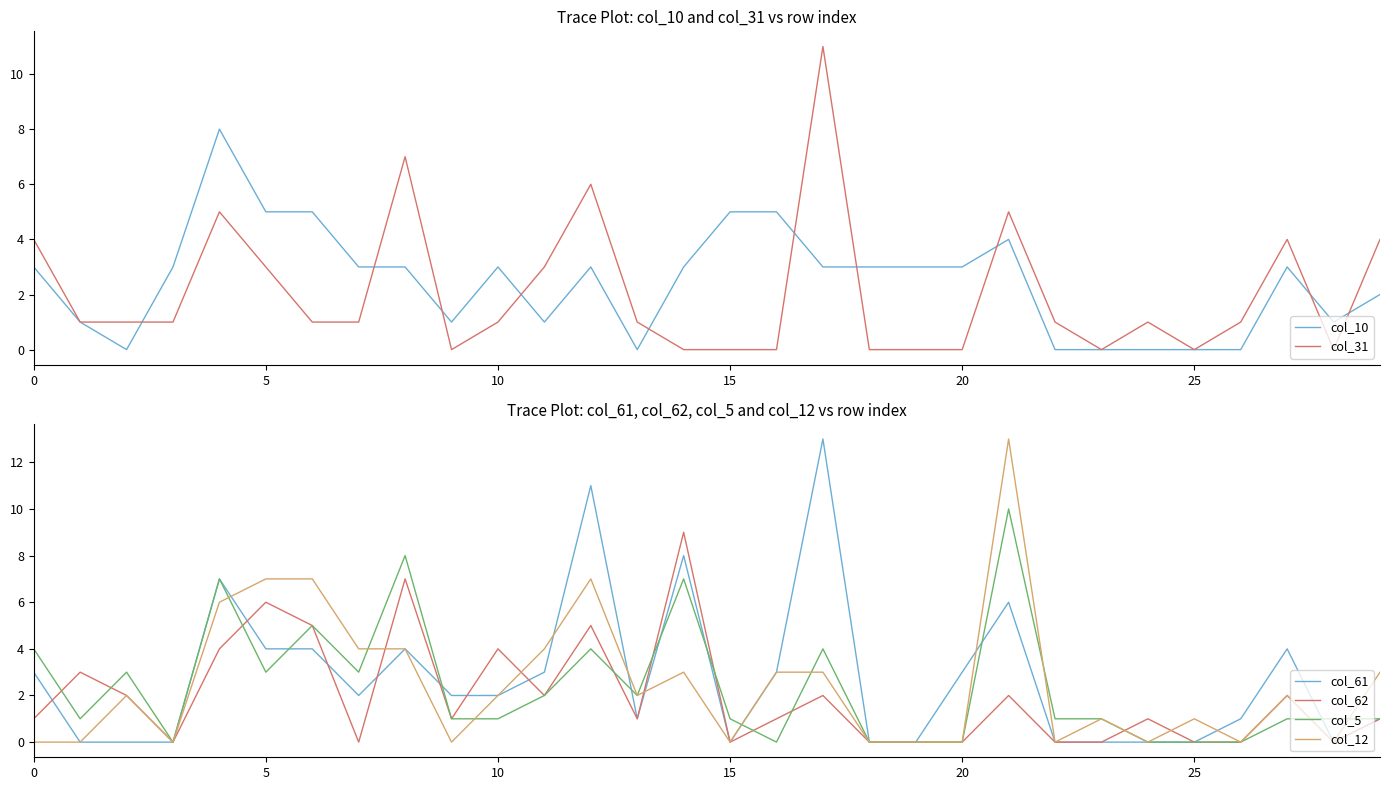

How many lines are shown in the chart?

6